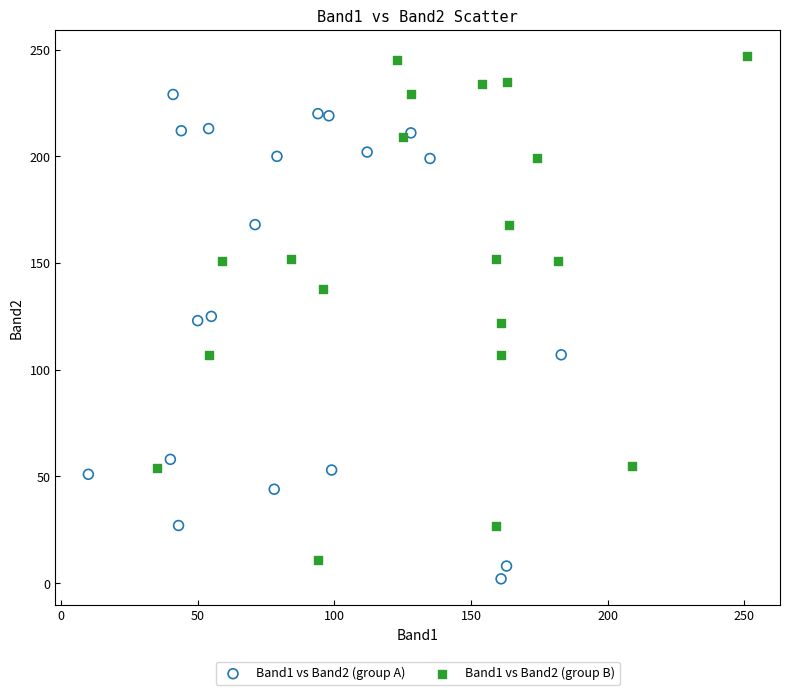

Which series reaches the minimum Y coordinate?

Band1 vs Band2 (group A)